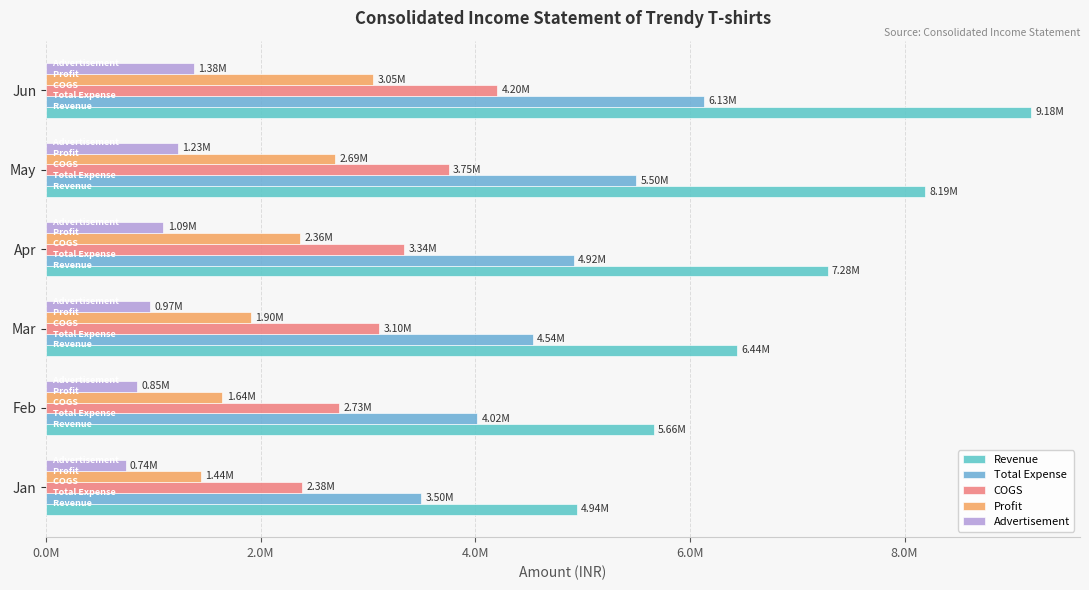

How many categories are shown in the chart?

6